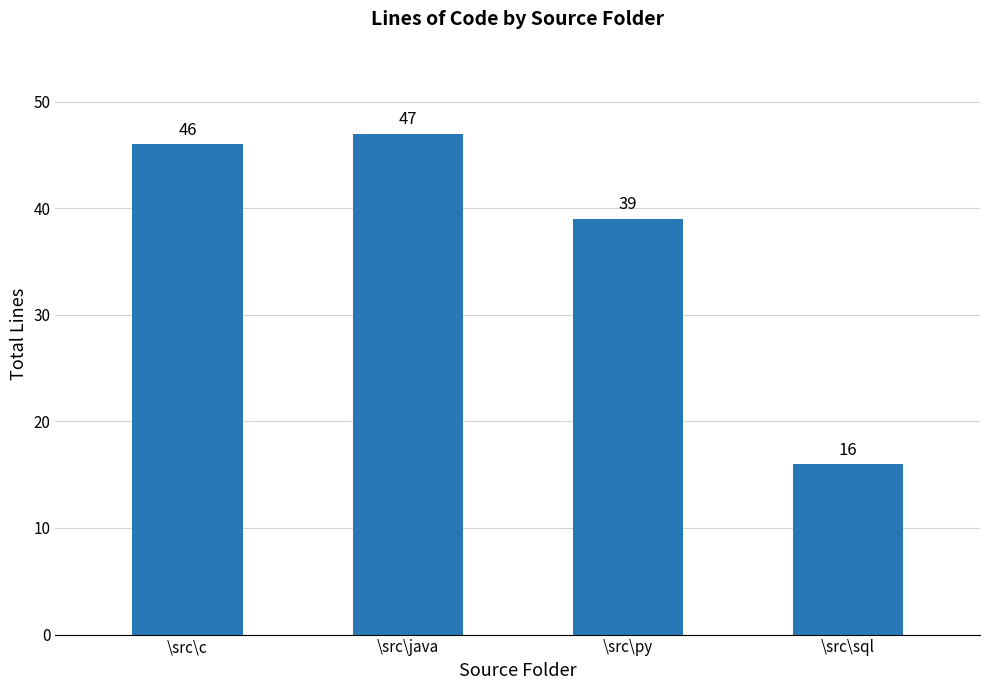

List the labels in order of value, largest first.

\src\java, \src\c, \src\py, \src\sql